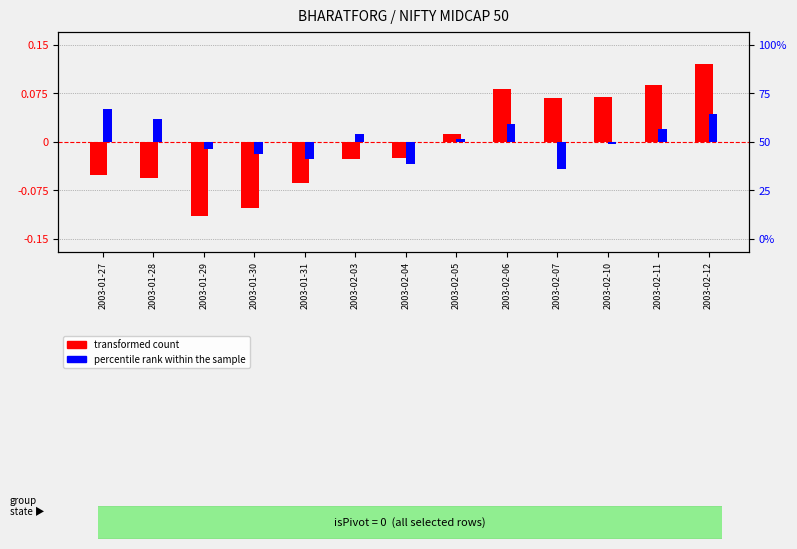

The value of percentile rank within the sample at 2003-01-27 is 0.1. True or false?

True